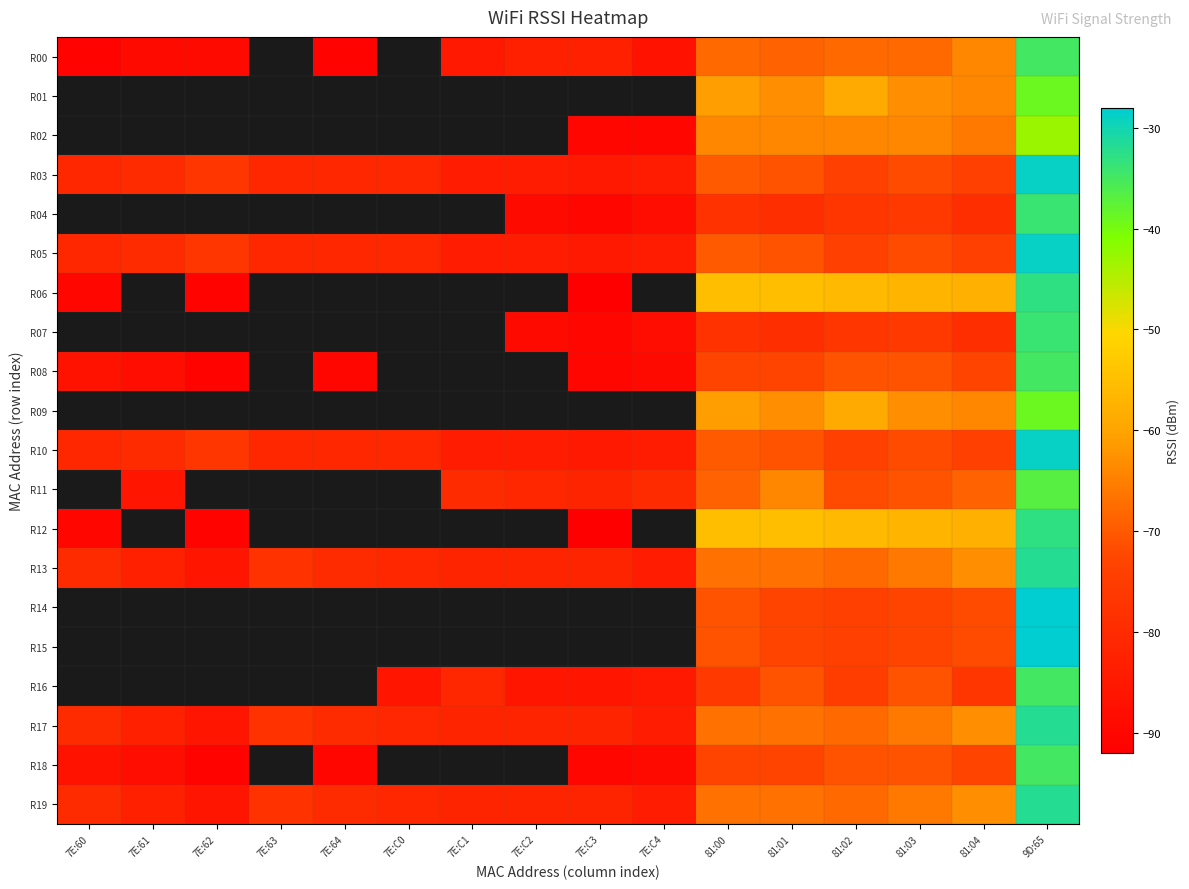

Is it true that R12 equals -90.0 at 7E:60?

True